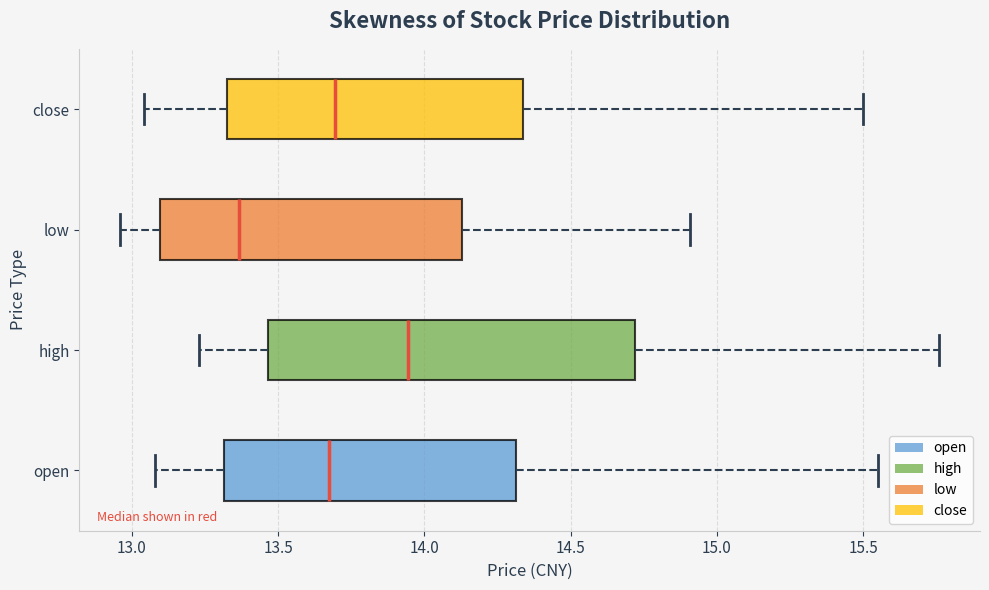

Which box has the furthest to the left median line?

low